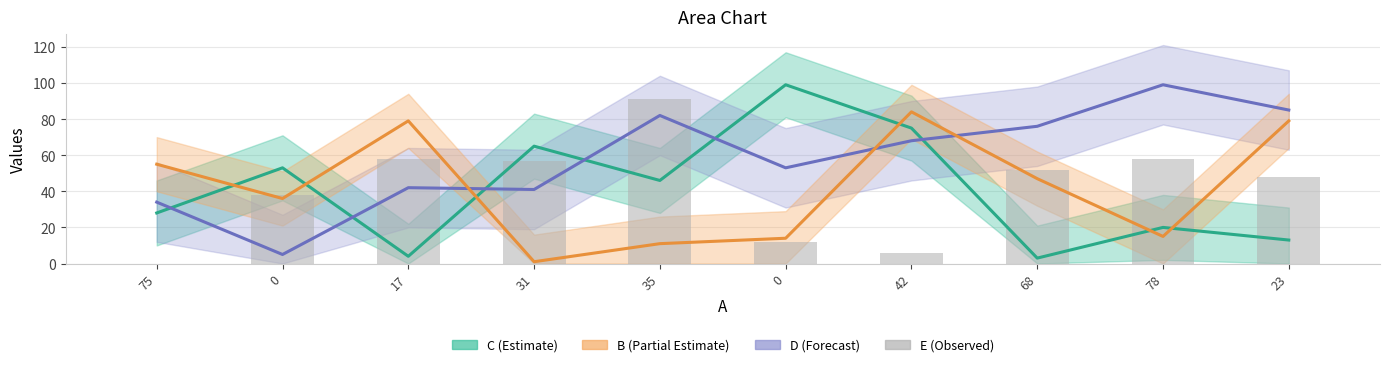

What is the lowest value of the B series?

1